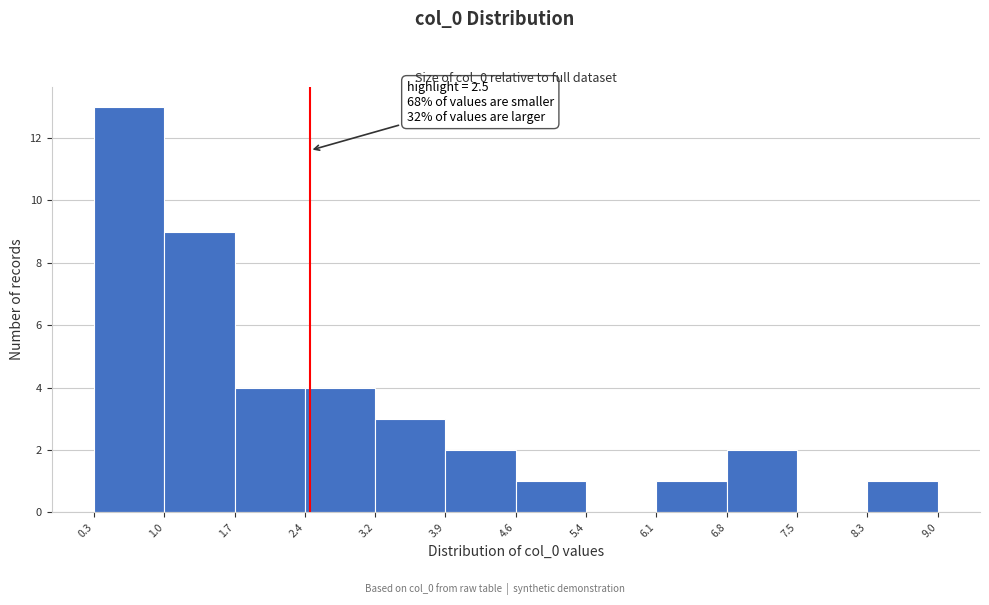

Which range on the x-axis has the tallest bar?

0.3 to 1.0